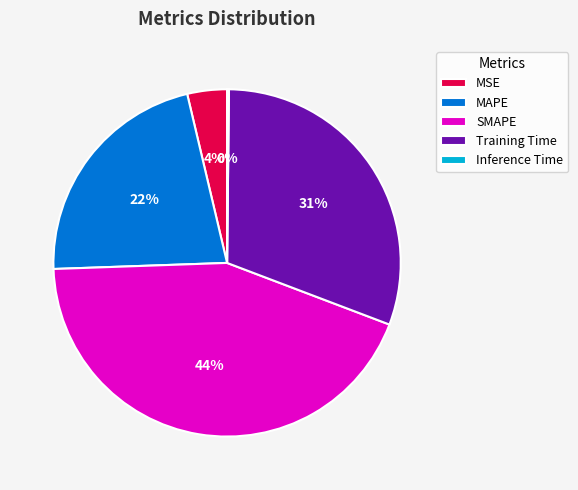

To the nearest percent, what portion does MSE represent?

4%